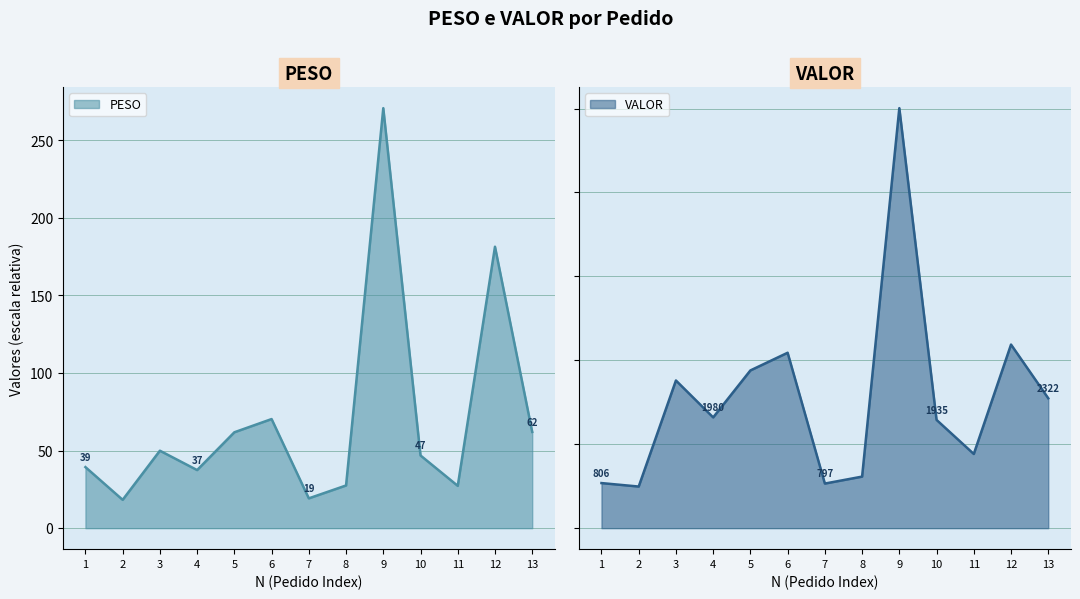

True or false: VALOR has more than 1 interior local peaks.

True